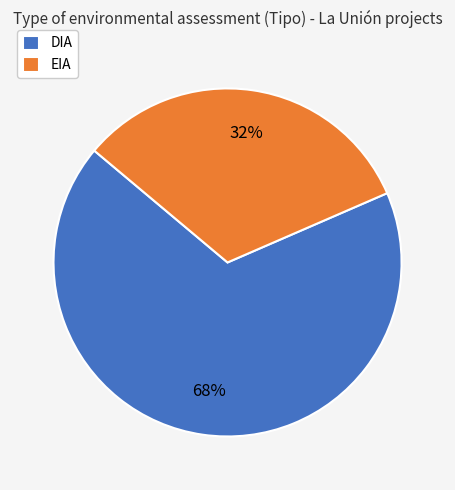

How many segments does this pie chart have?

2